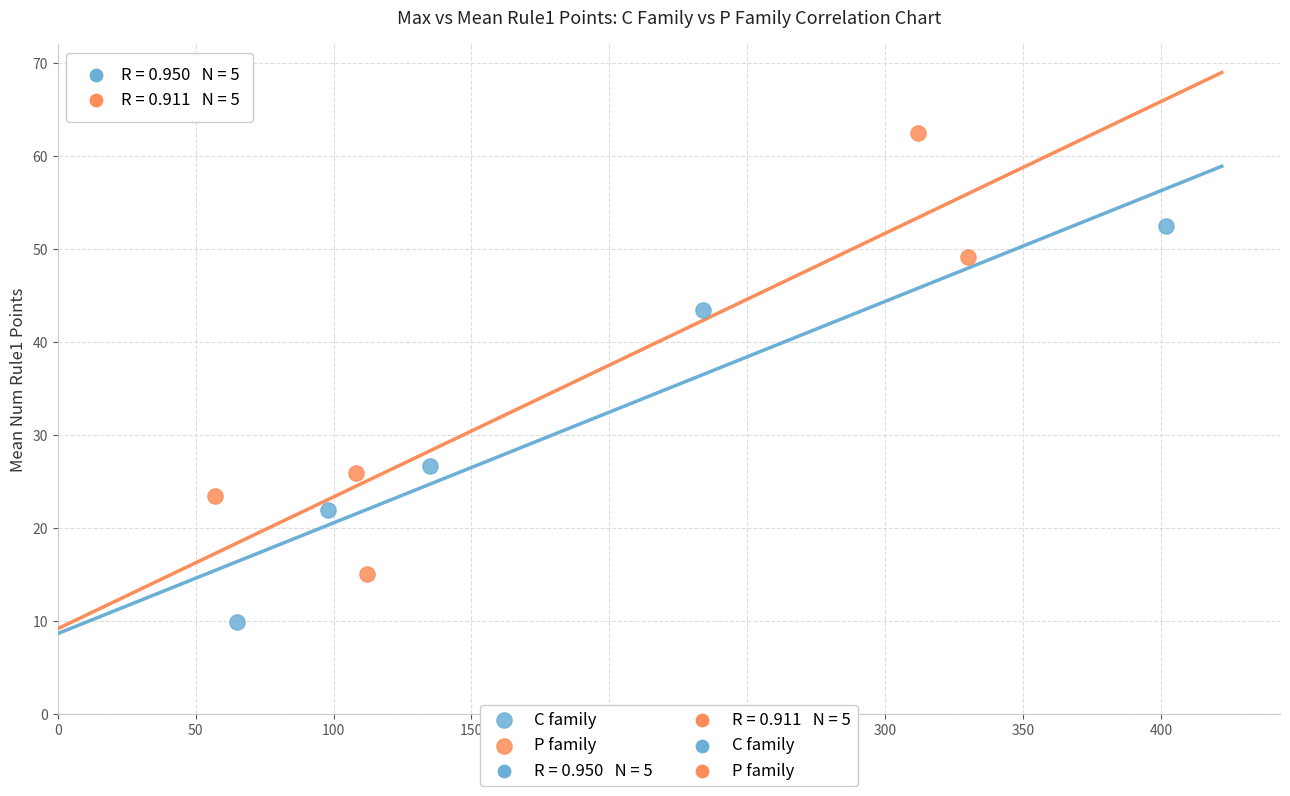

Which series reaches the maximum Y coordinate?

P family